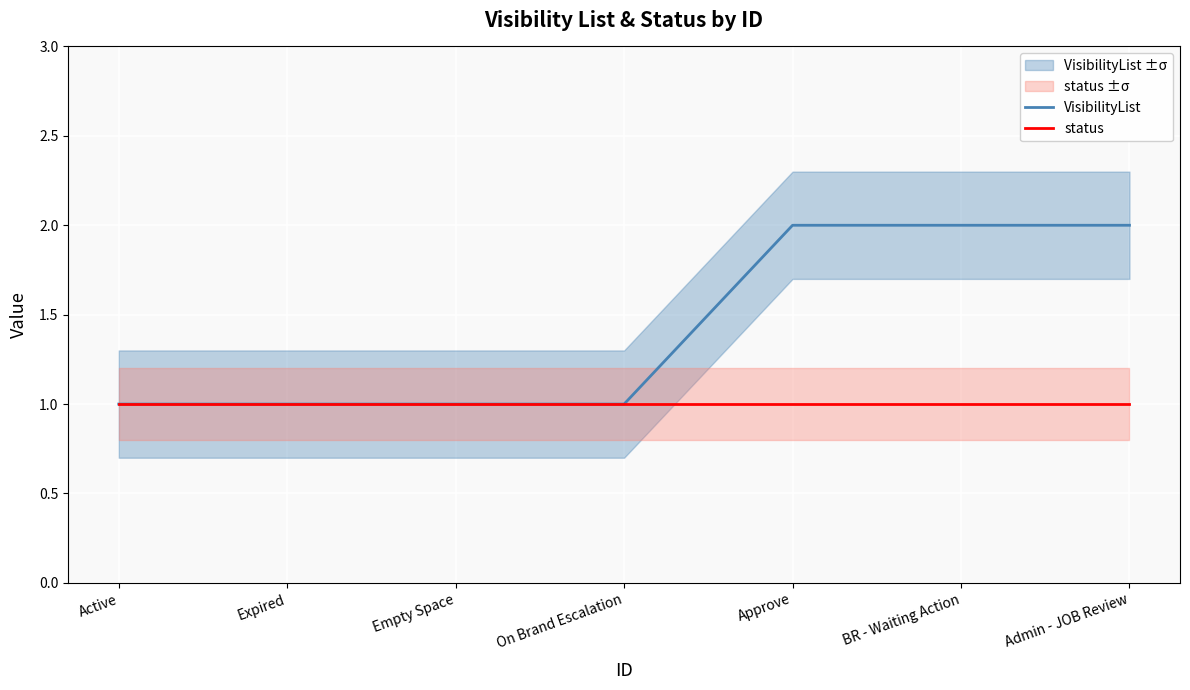

Does the chart display data point markers on the line(s)?

No